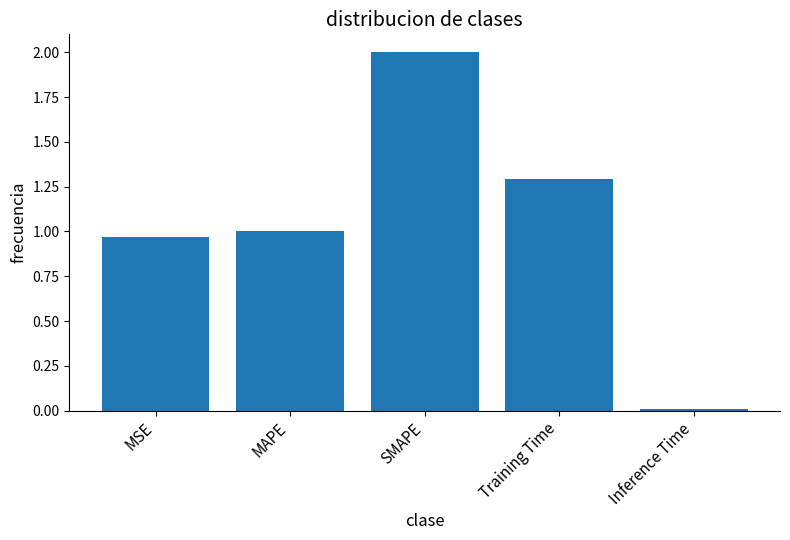

Does the chart contain stacked bars?

No